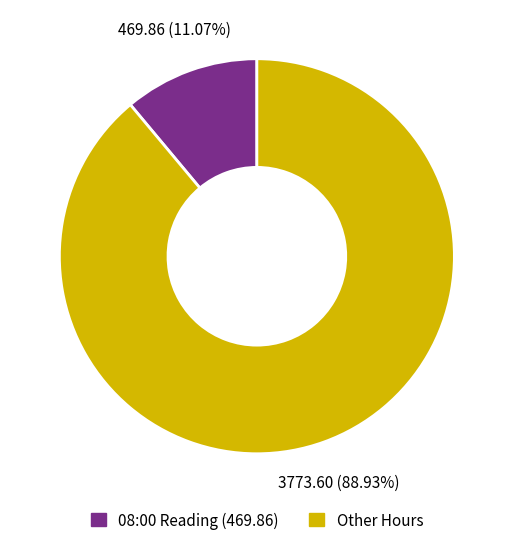

Is there any slice that represents more than half of the pie?

Yes